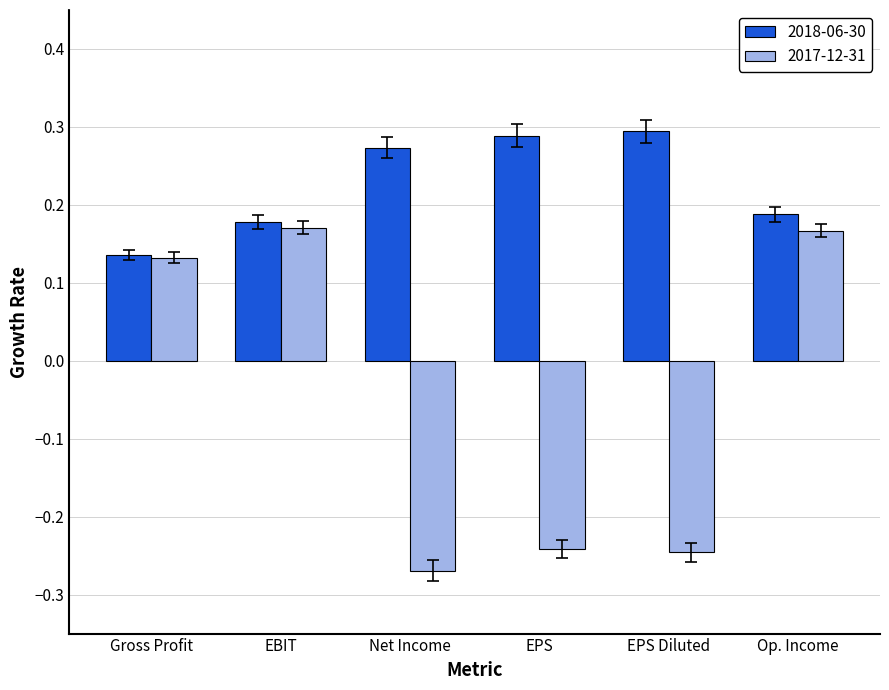

True or false: 2017-12-31 has a value of 0.1 at Op. Income.

False